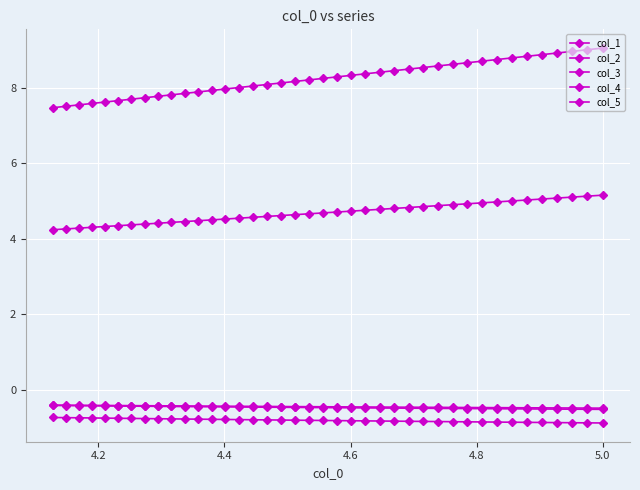

How many lines are shown in the chart?

5